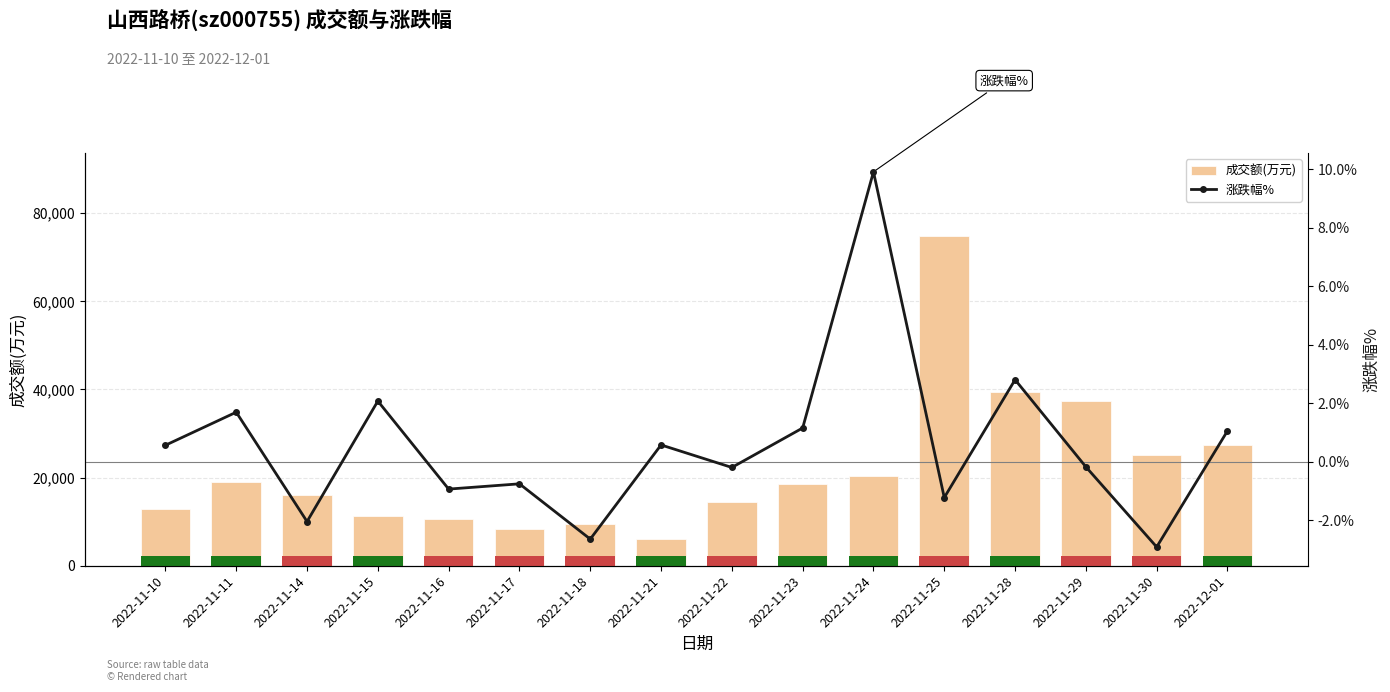

Between 2022-11-28 and 2022-12-01, which series saw the biggest shift?

成交额(万元)